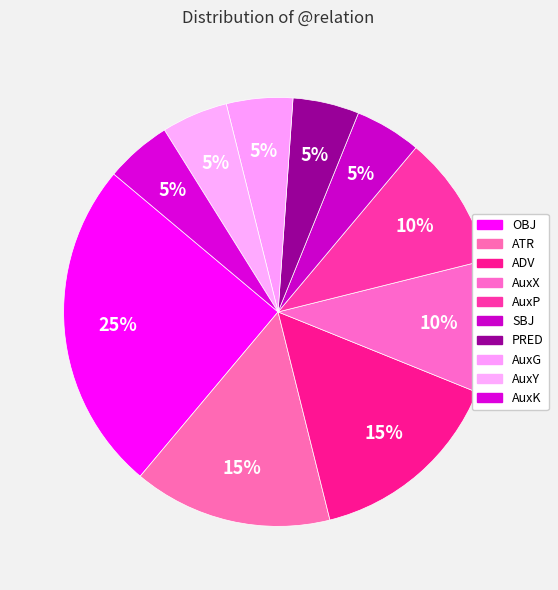

Is it true that SBJ is 1% of the pie?

False